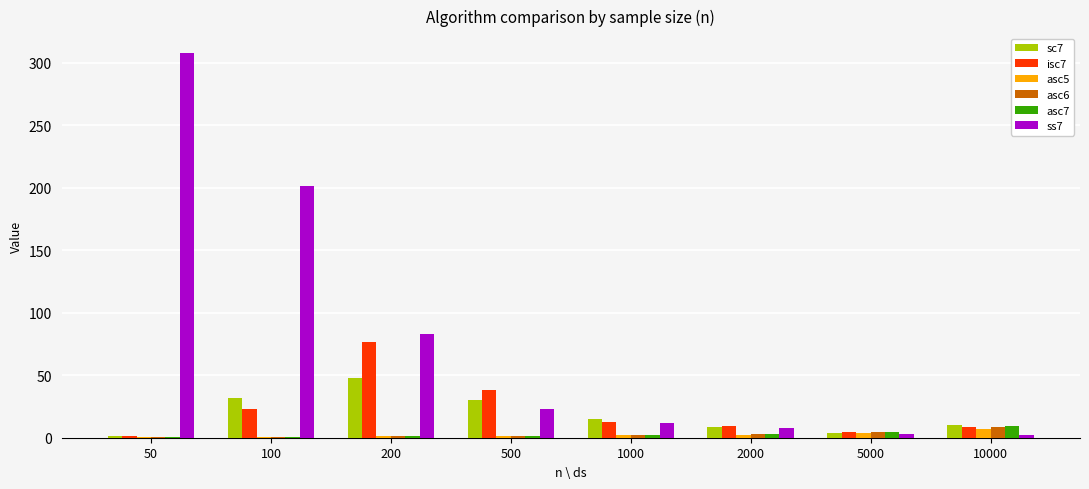

How many groups of bars are there?

8